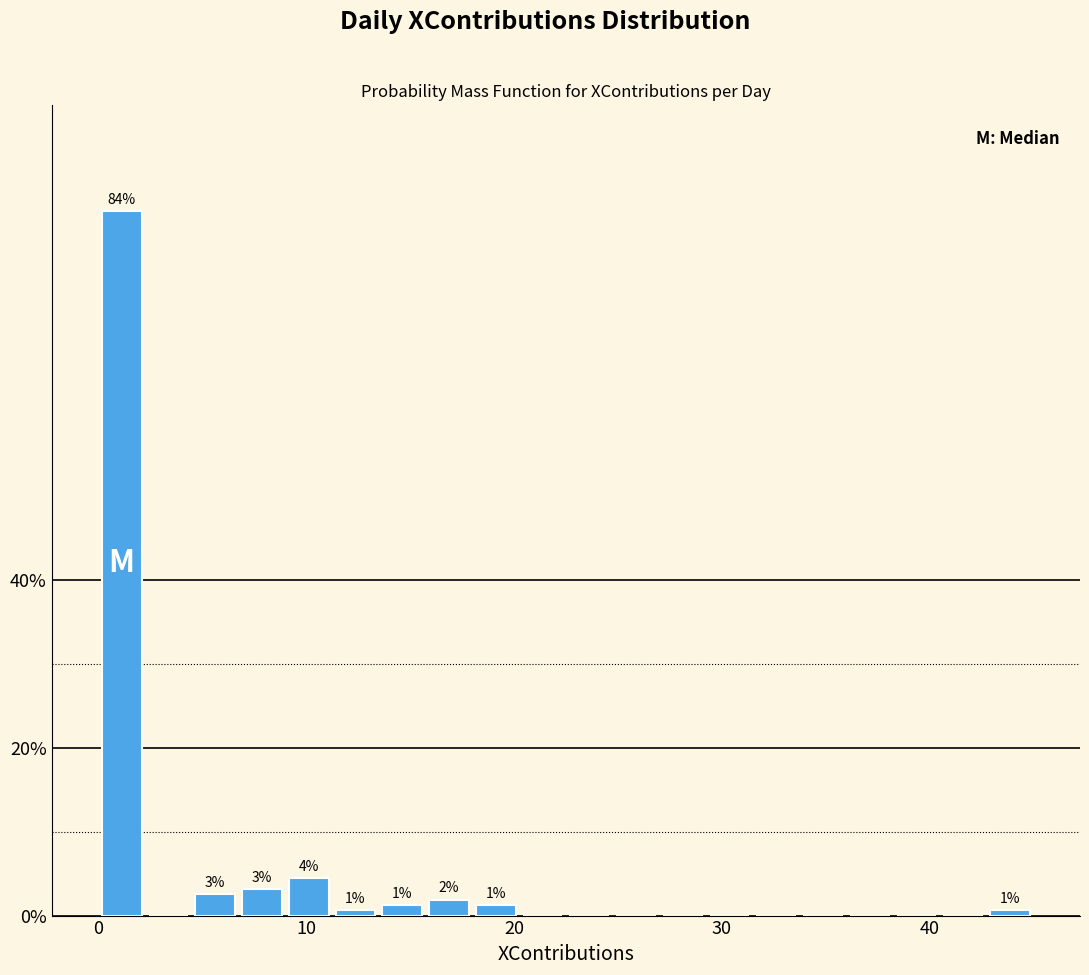

Read against the x-axis, roughly where is the centre of the tallest bar?

1